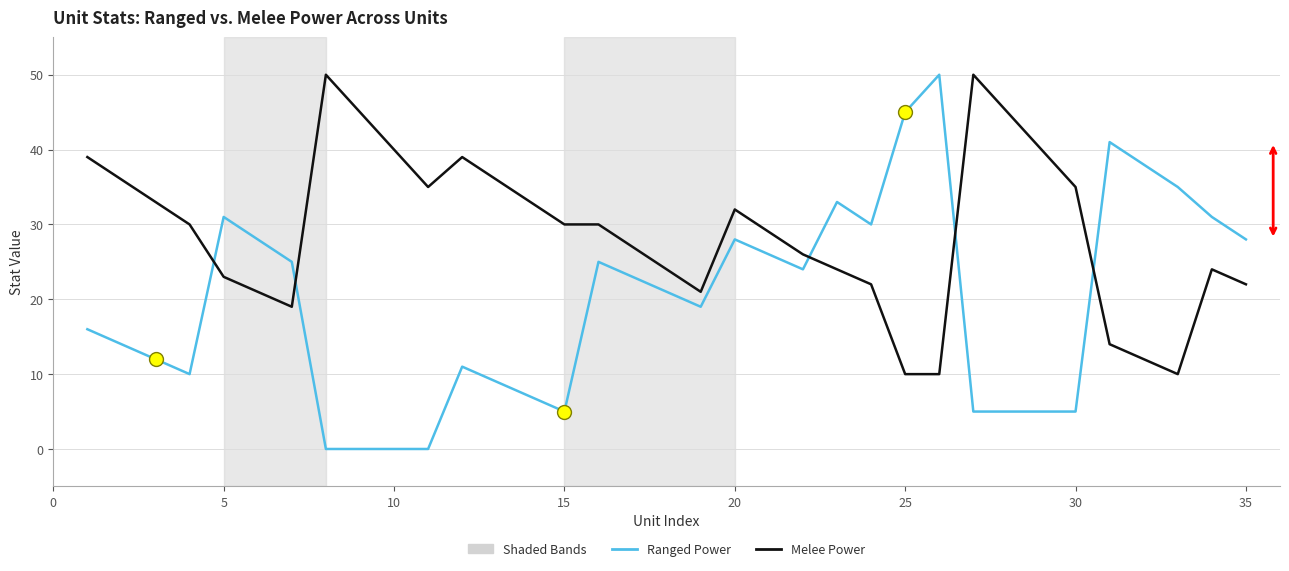

Rank the series by their average value, from highest to lowest.

Melee Power, Ranged Power